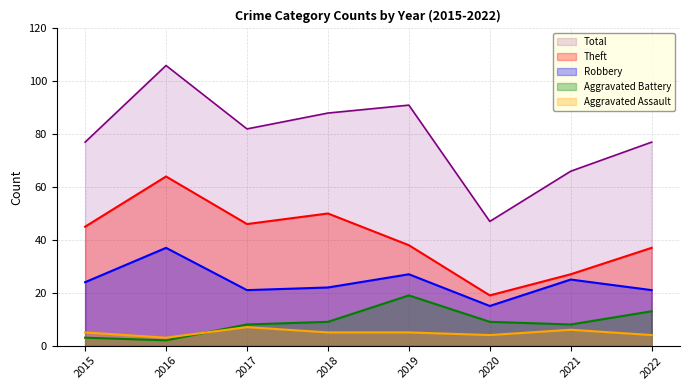

At which category does the chart reach its peak across all series?

2016